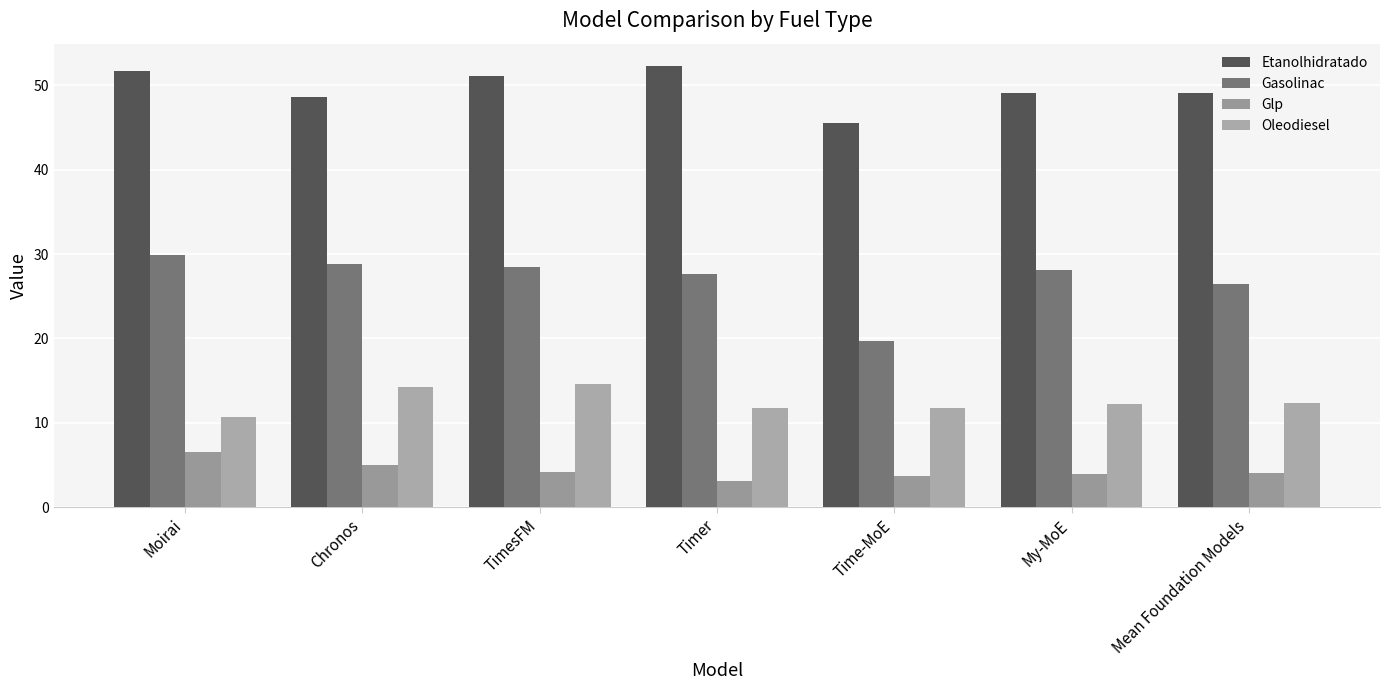

Which series changed the most between Chronos and Timer?

Etanolhidratado